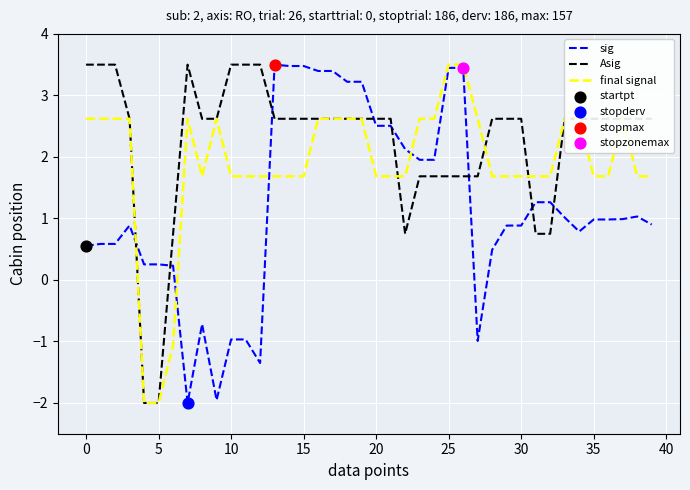

Which series has the largest total across all categories?

Asig